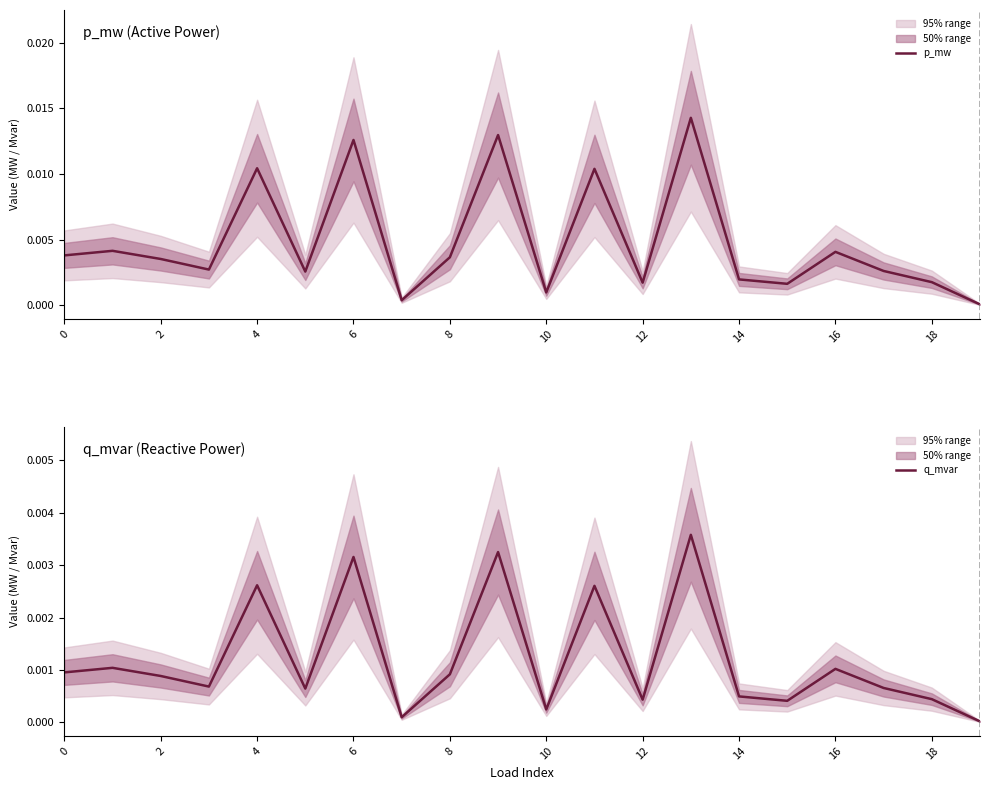

Is it true that p_mw equals 0.0 at 10?

True